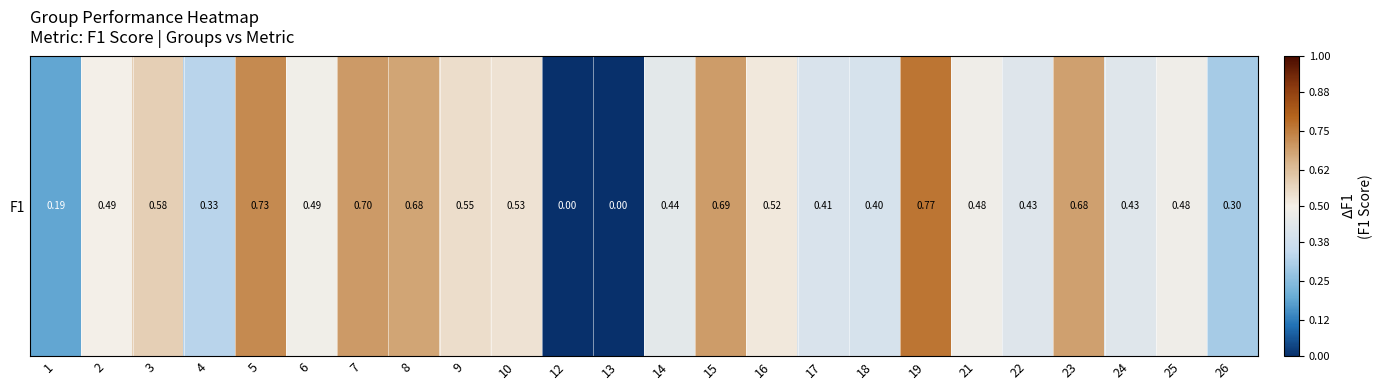

List the labels in order of value, largest first.

19, 5, 7, 15, 23, 8, 3, 9, 10, 16, 2, 6, 21, 25, 14, 24, 22, 17, 18, 4, 26, 1, 12, 13